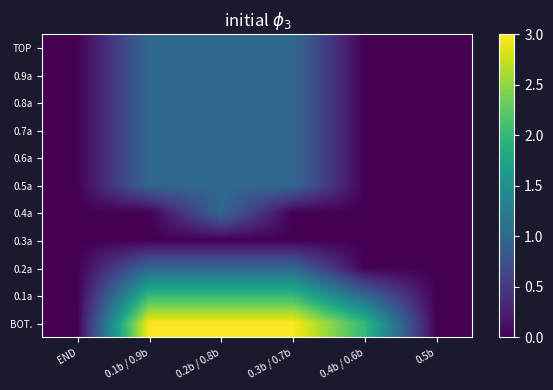

Which category has the lowest value across all series?

END